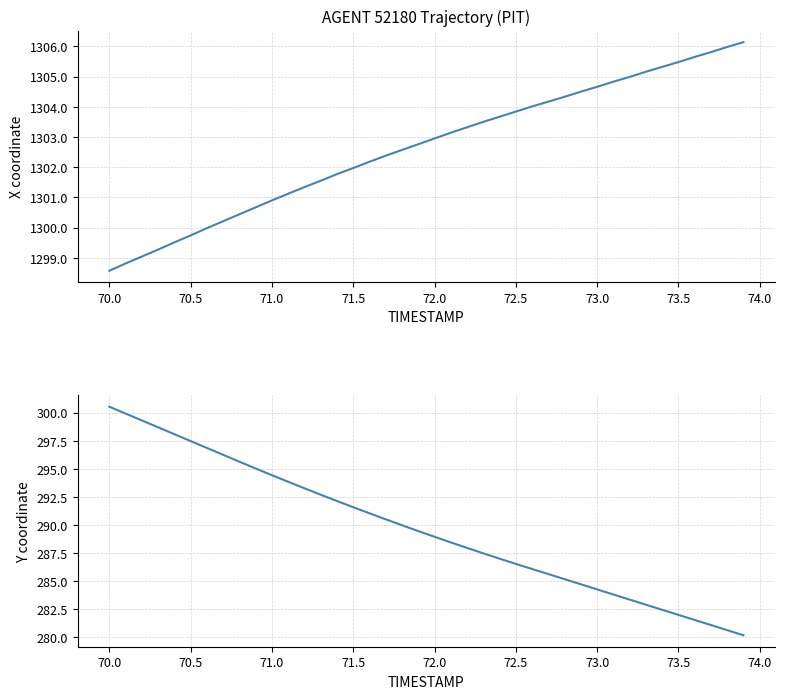

True or false: Y and X cross at least once.

False